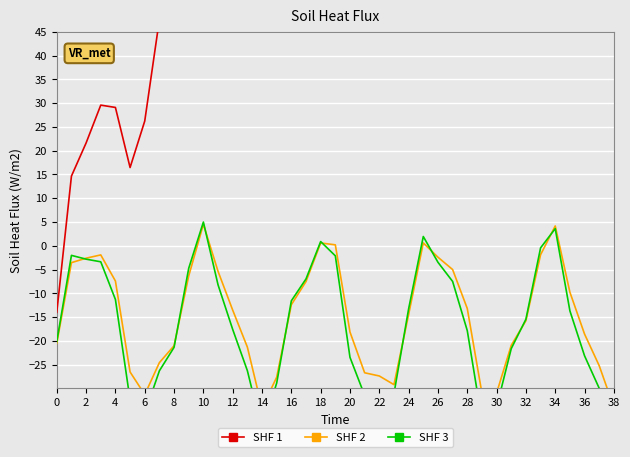

True or false: SHF 2 and SHF 1 intersect in this chart.

False